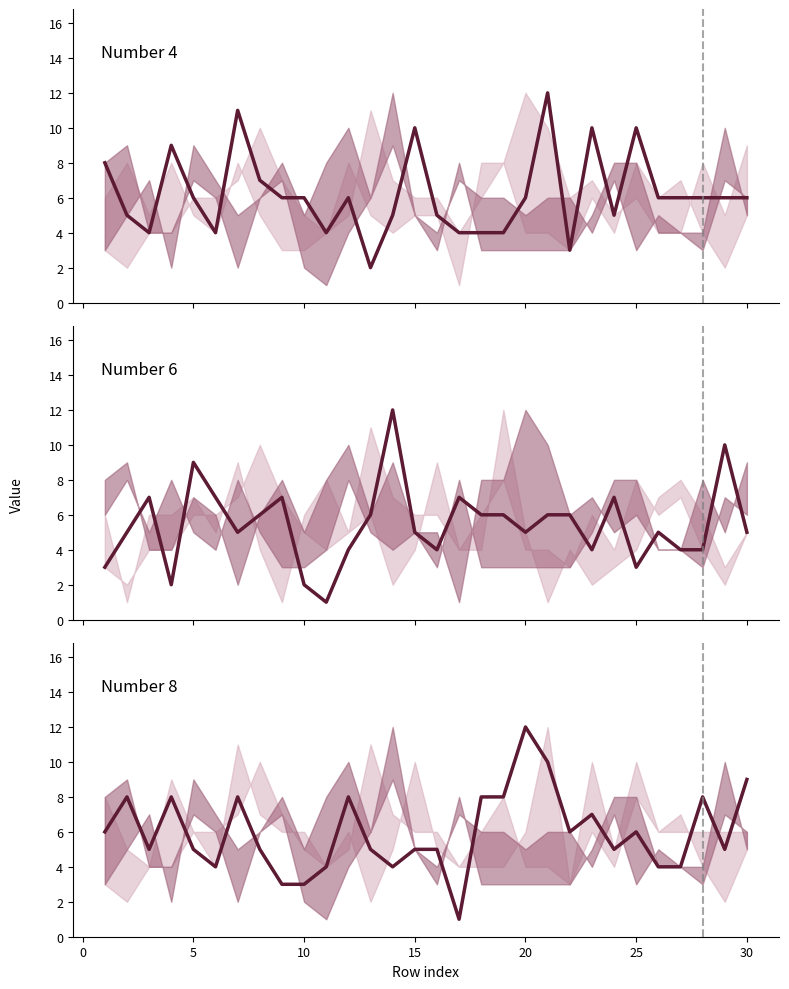

How many categories are shown in the chart?

30